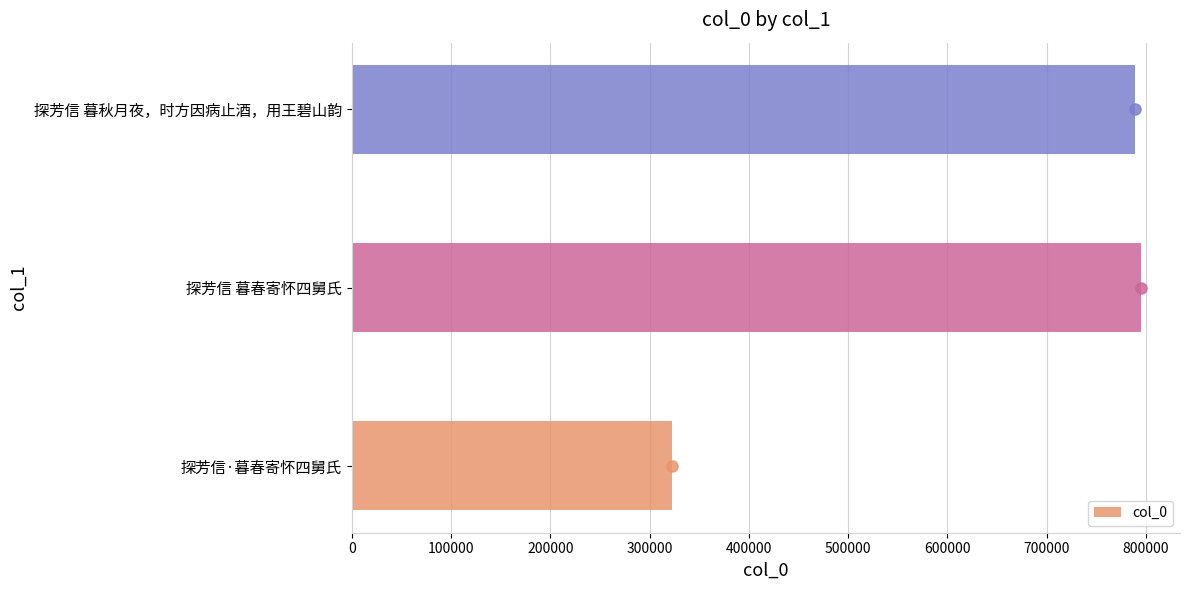

Reading bottom to top, transcribe all the data shown in this chart.

探芳信·暮春寄怀四舅氏=322362	探芳信 暮春寄怀四舅氏=794590	探芳信 暮秋月夜，时方因病止酒，用王碧山韵=789171